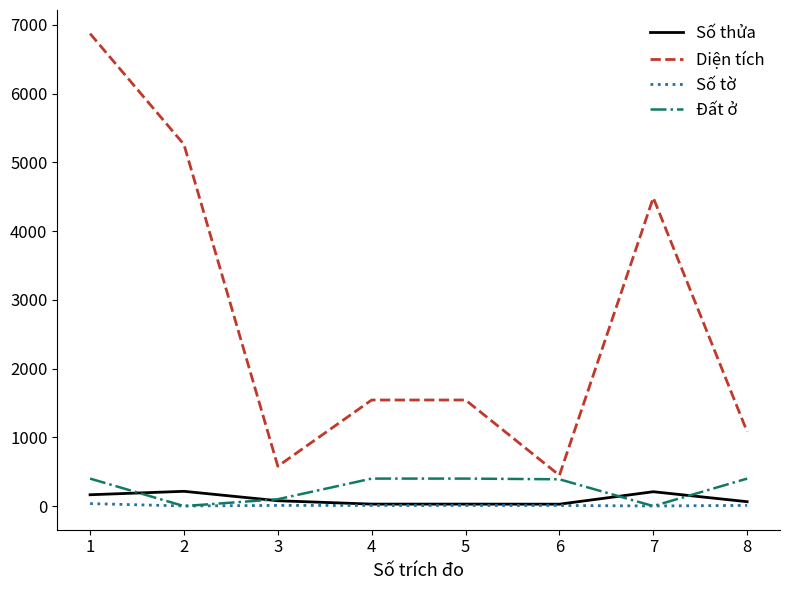

At which label does Diện tích first exceed 1542?

1